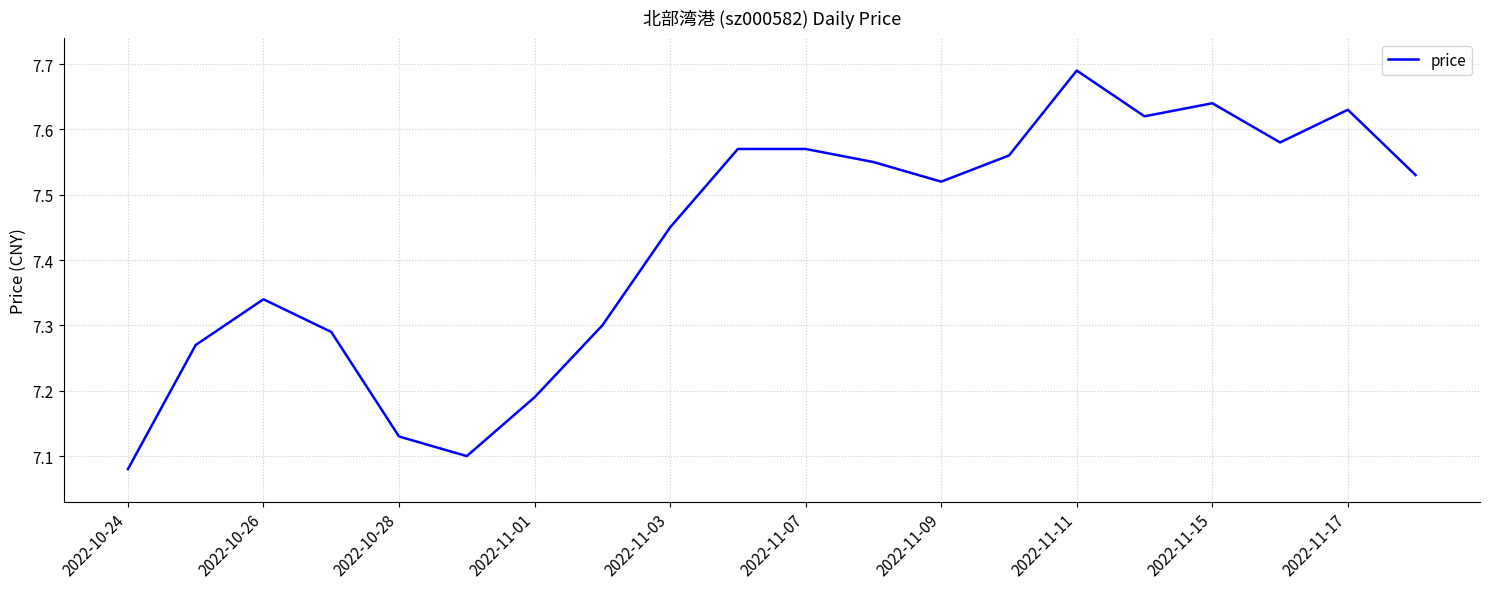

What is the difference between the maximum and minimum values?

0.6